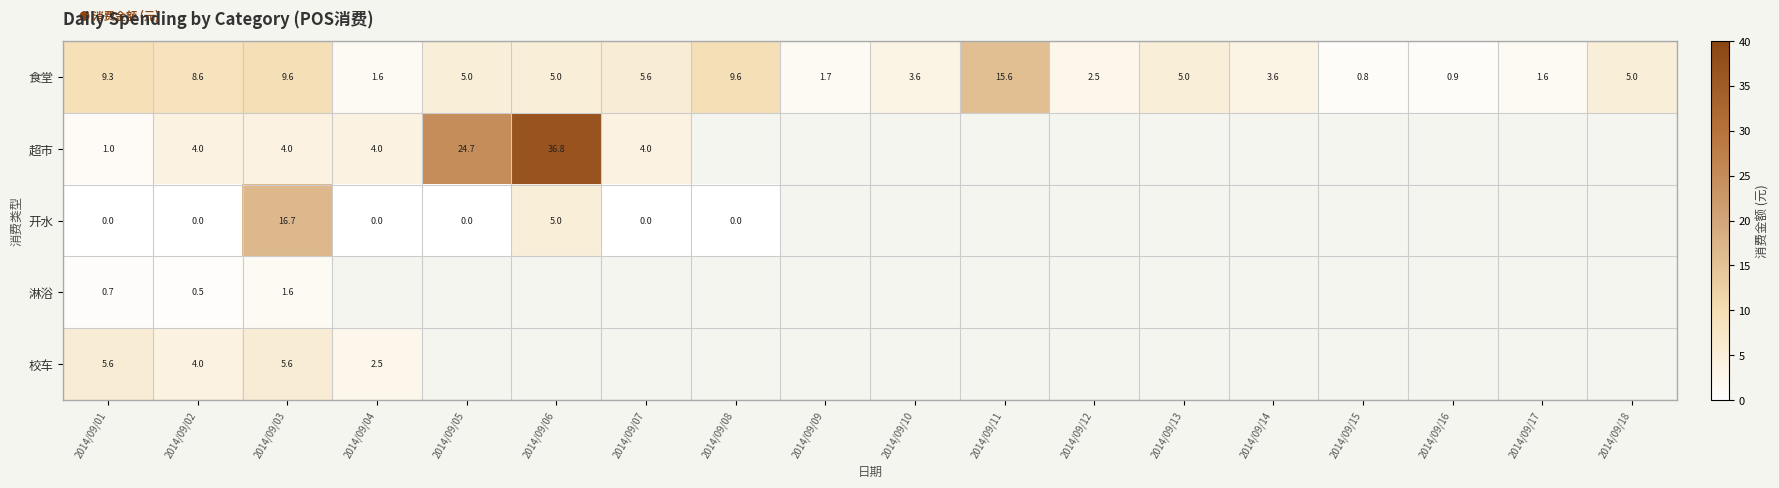

At which category is the sum across all series the highest?

2014/09/06